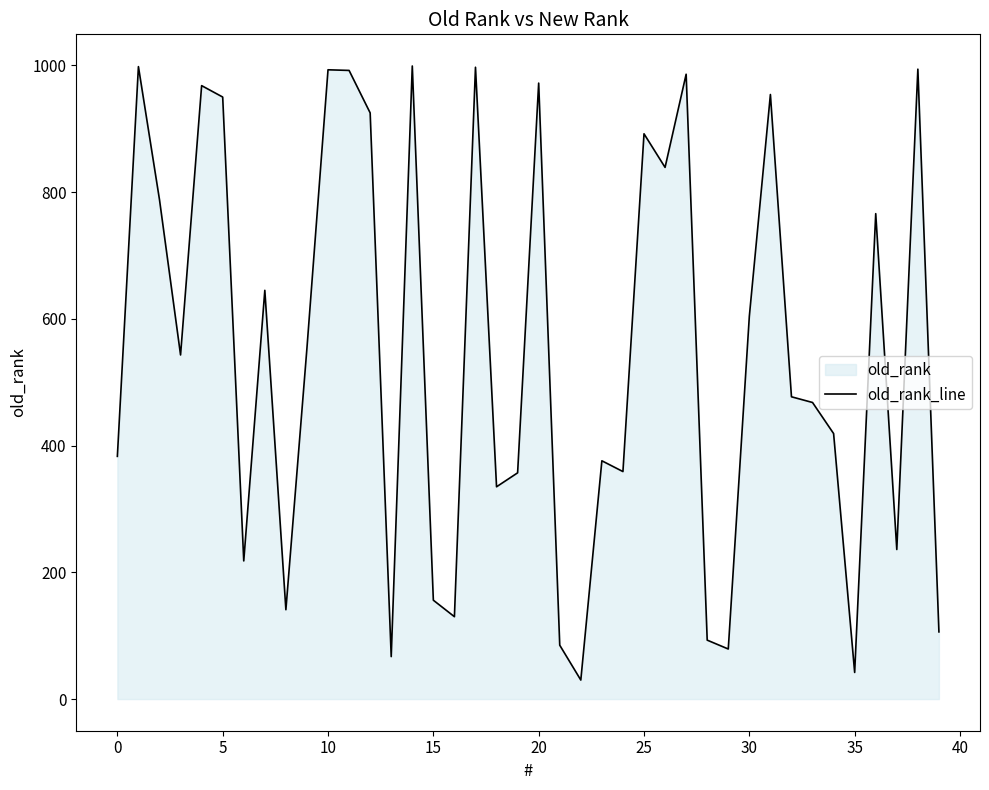

The chart shows a value of 357 at 19. True or false?

True